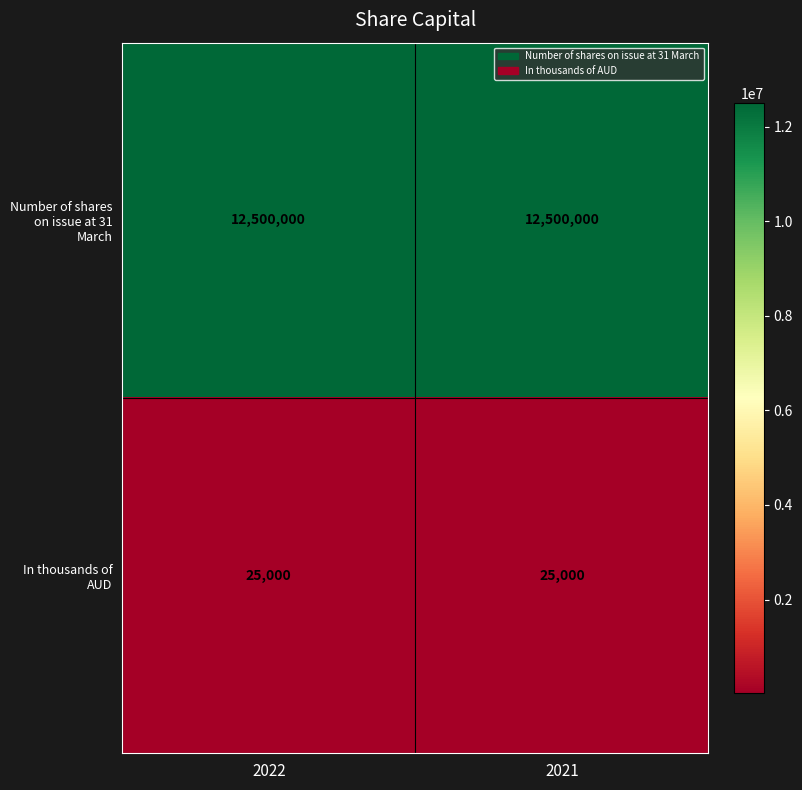

Reading left to right, transcribe all the data shown in this chart.

Number of shares on issue at 31 March: 2022=12500000	2021=12500000
In thousands of AUD: 2022=25000	2021=25000